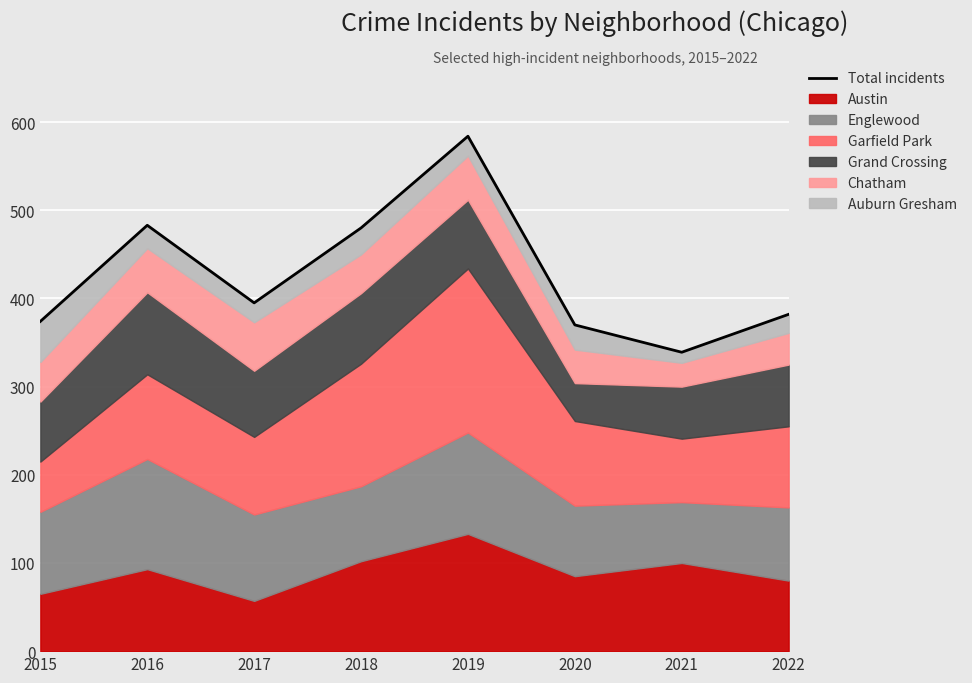

Where is the data nearest to the value 461?

2018